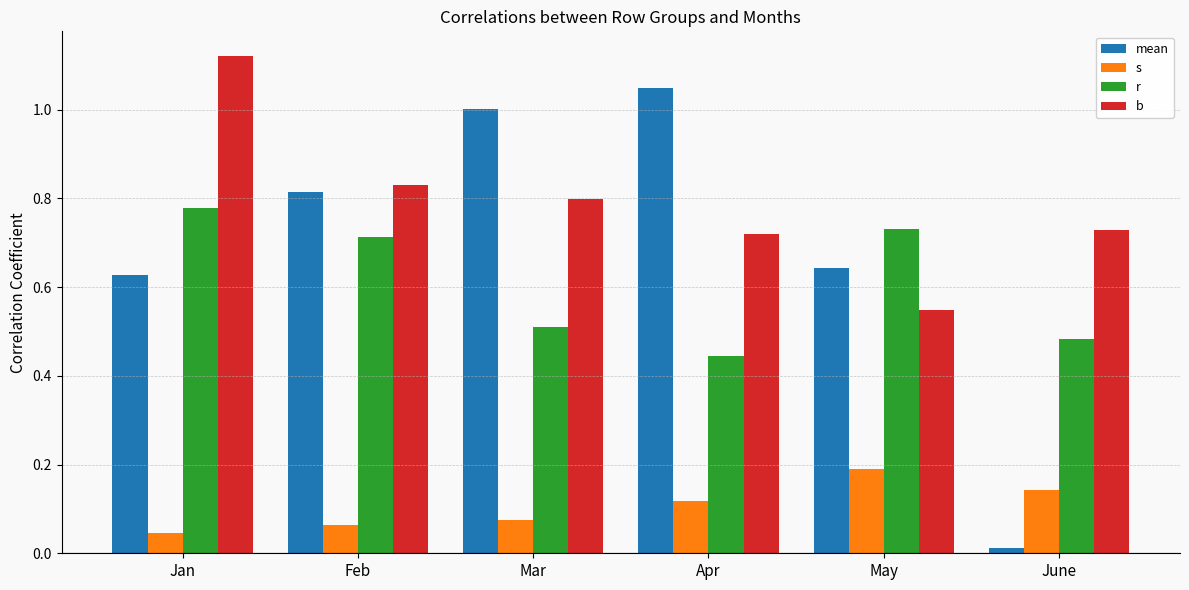

Are the bars grouped side by side (vs. stacked)?

Yes